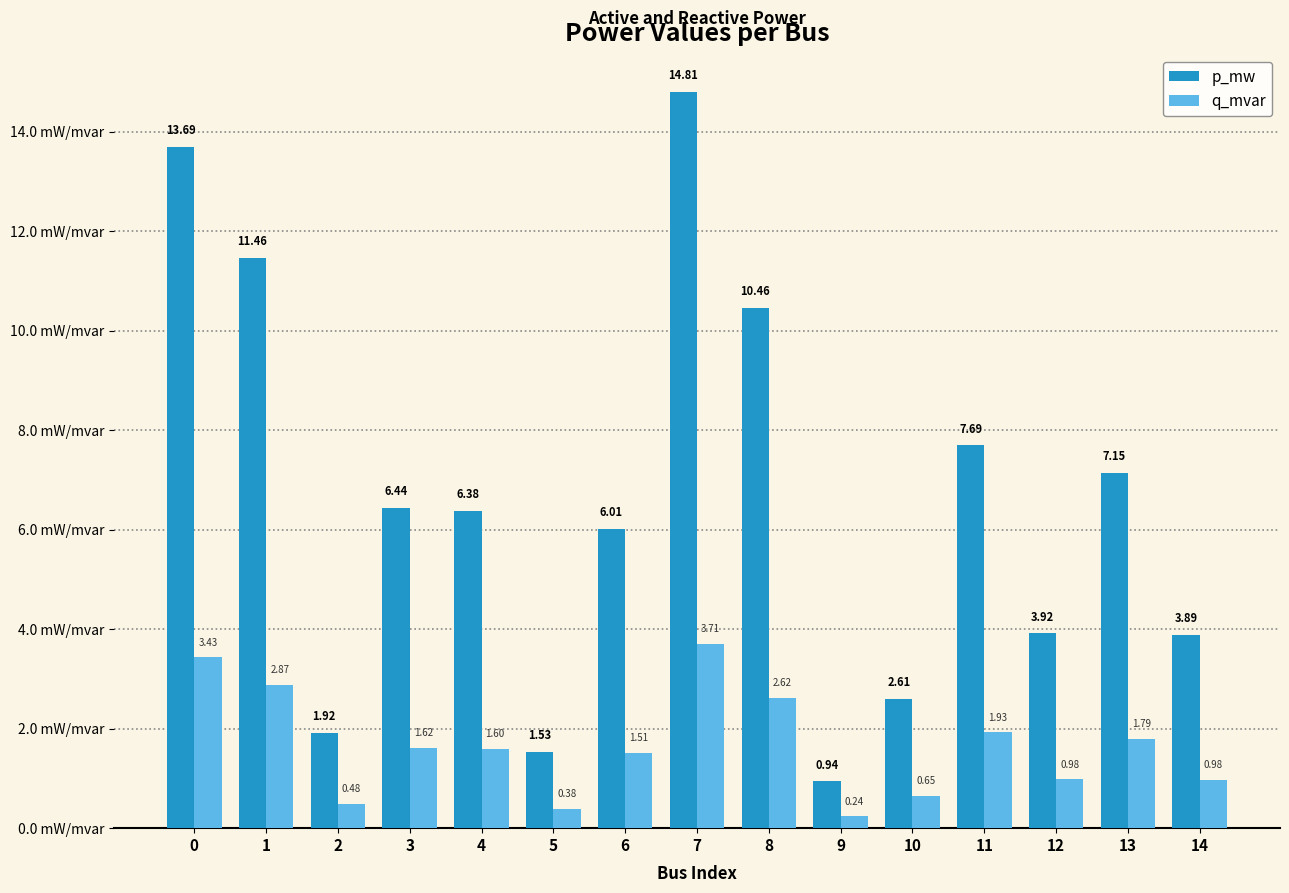

Is the value of p_mw at 8 greater than the value of q_mvar at 11?

Yes